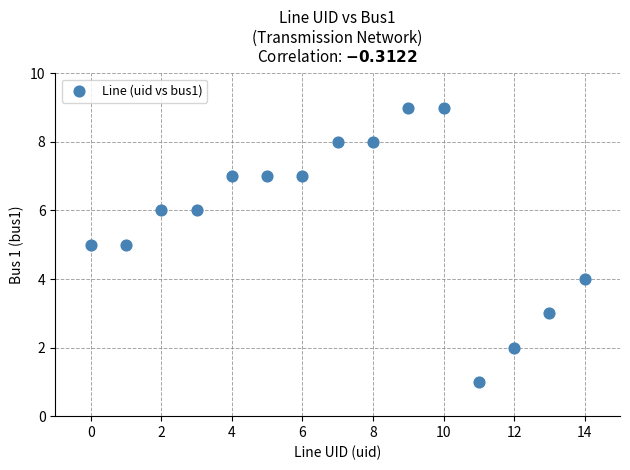

What is the range of Y values (max minus min)?

8